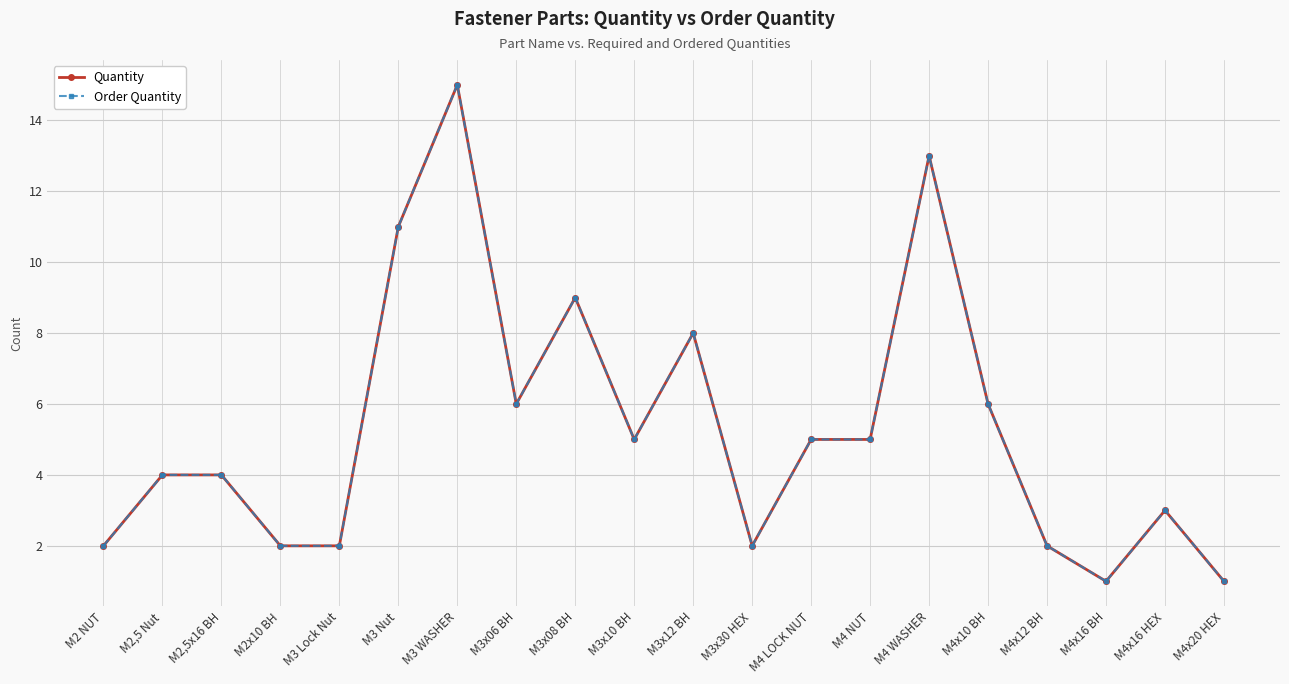

Does the chart have visible grid lines?

Yes